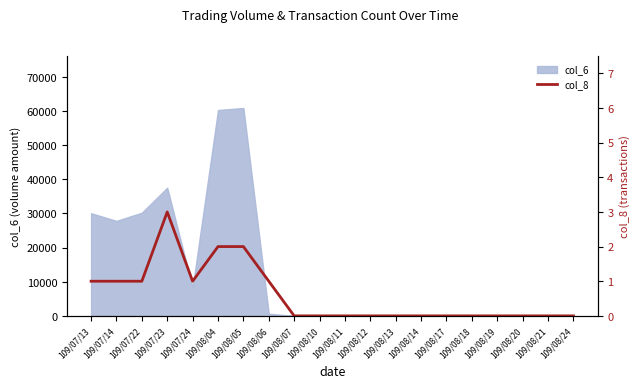

Reading left to right, list all the values displayed in this chart.

1	1	1	3	1	2	2	1	0	0	0	0	0	0	0	0	0	0	0	0